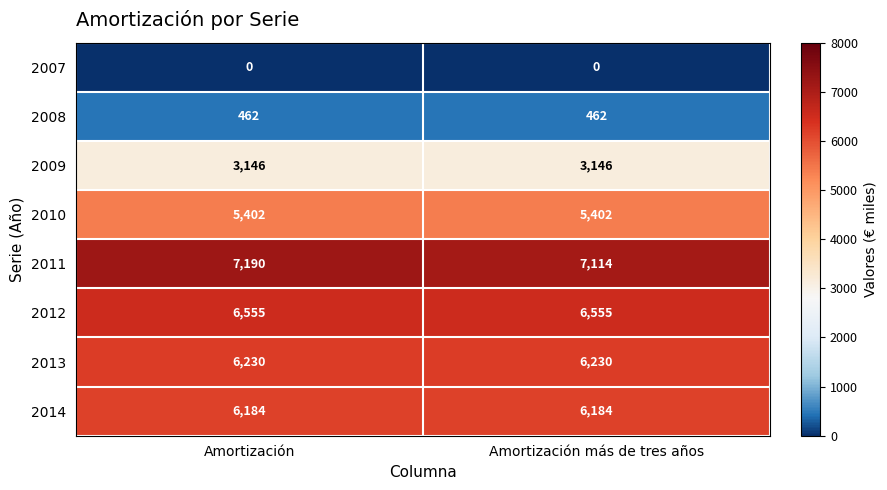

Rank the series at Amortización from lowest to highest value.

2007, 2008, 2009, 2010, 2014, 2013, 2012, 2011